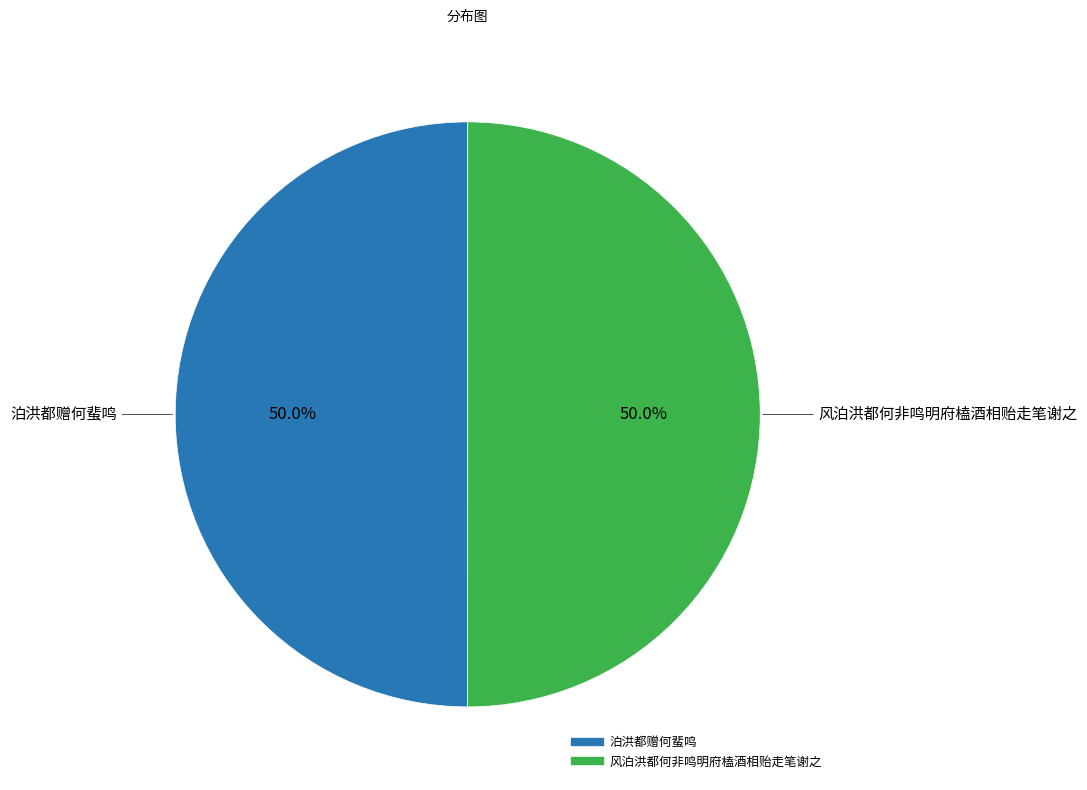

How much of the chart is everything except 泊洪都赠何蜚鸣?

50.0%